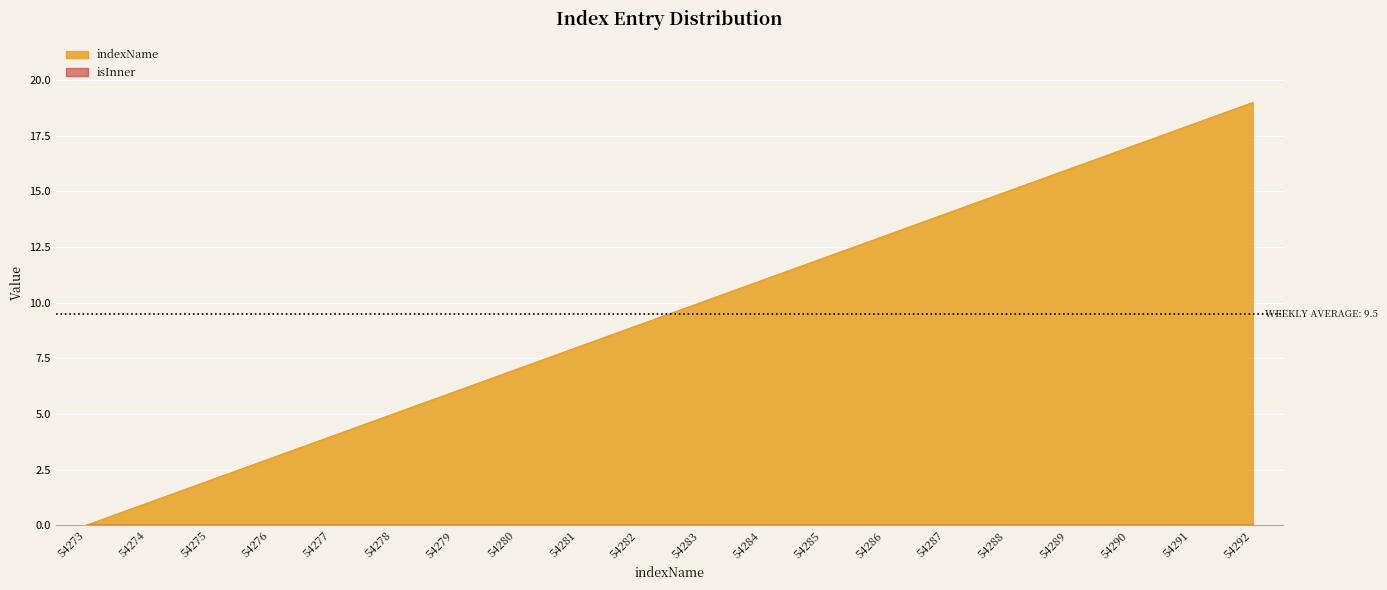

List the labels in order of value, smallest first.

54273, 54274, 54275, 54276, 54277, 54278, 54279, 54280, 54281, 54282, 54283, 54284, 54285, 54286, 54287, 54288, 54289, 54290, 54291, 54292